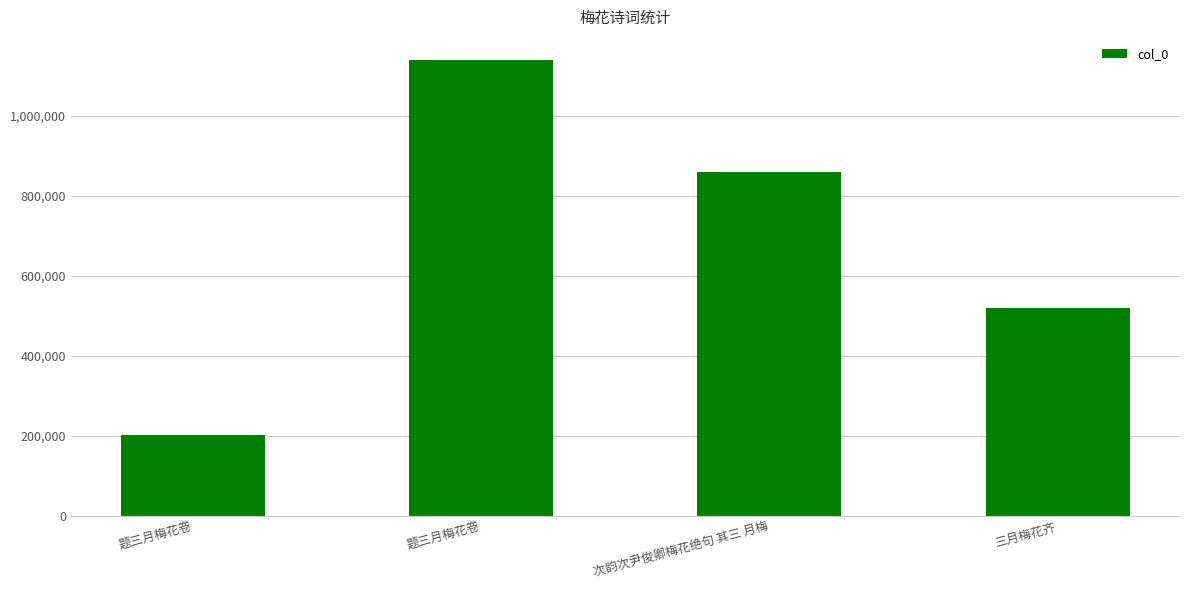

Where does the data first go above 860676?

题三月梅花卷